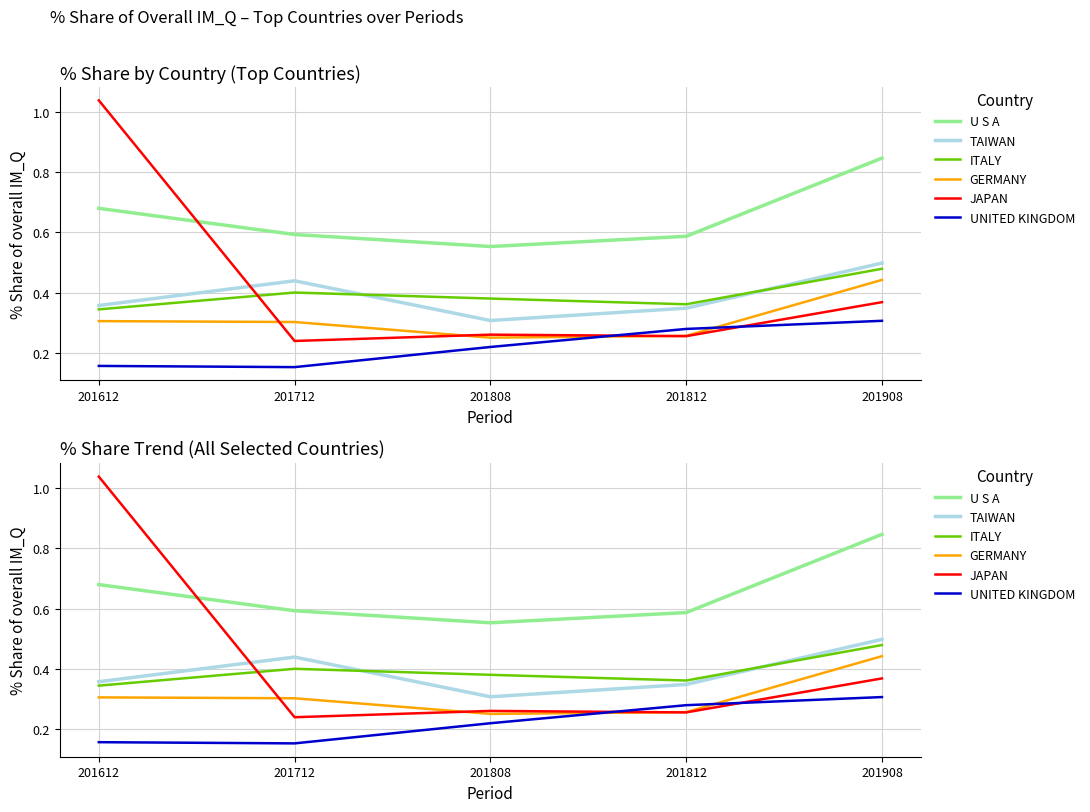

The UNITED KINGDOM series shows 0.1 at 201712. True or false?

False